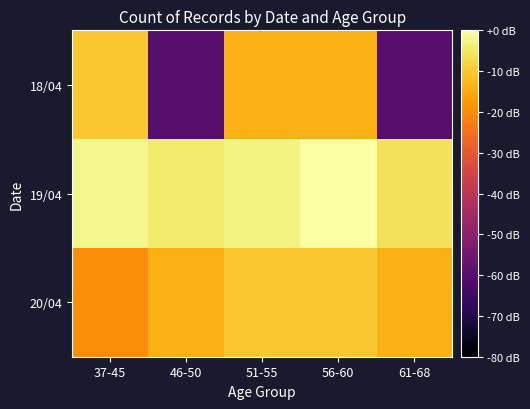

List the series in order of their peak value, lowest first.

18/04, 20/04, 19/04